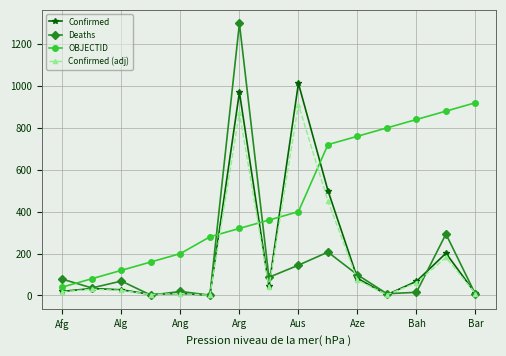

Which series ends up on top after the final intersection of OBJECTID and Deaths?

OBJECTID